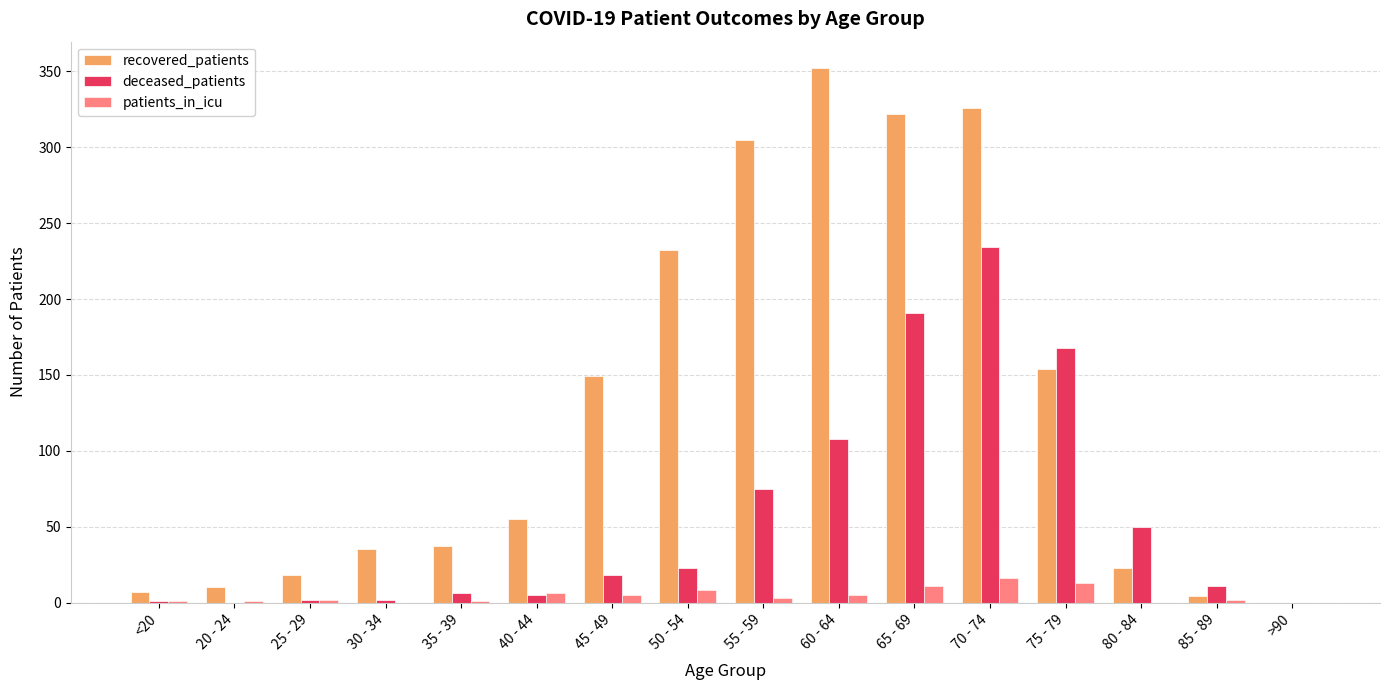

How many categories are shown in the chart?

16